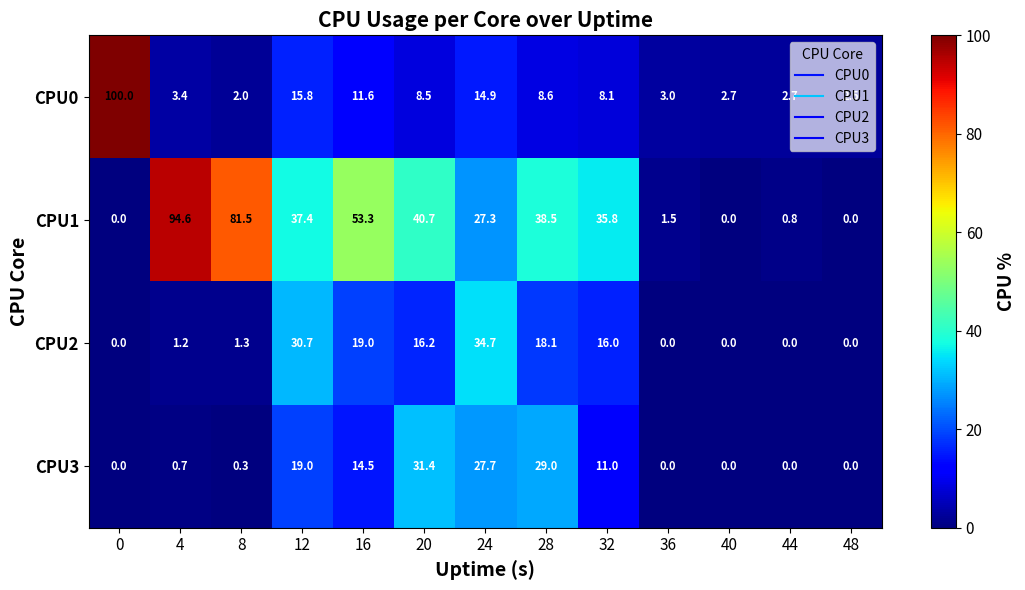

Where is CPU0 nearest to the value 51?

12